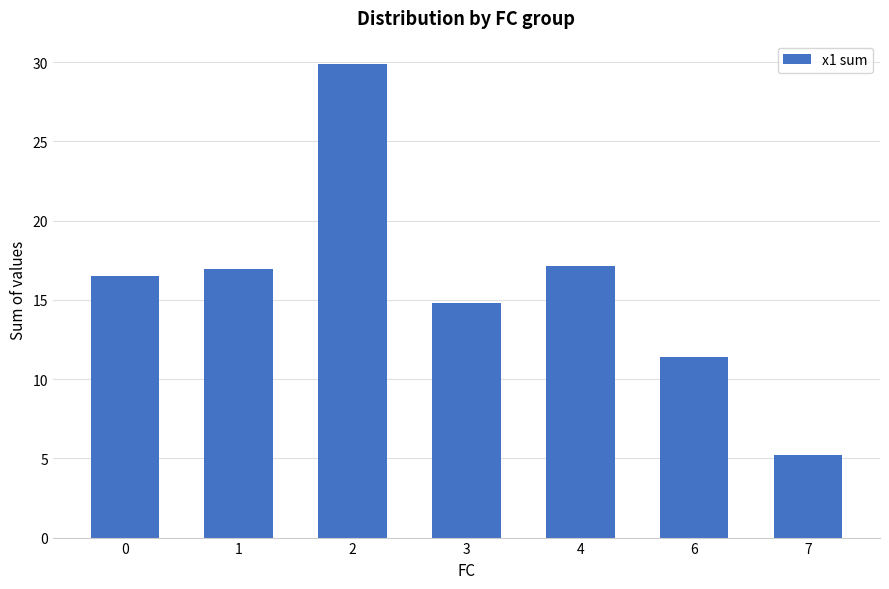

True or false: the data shows 16.6 at 6.

False